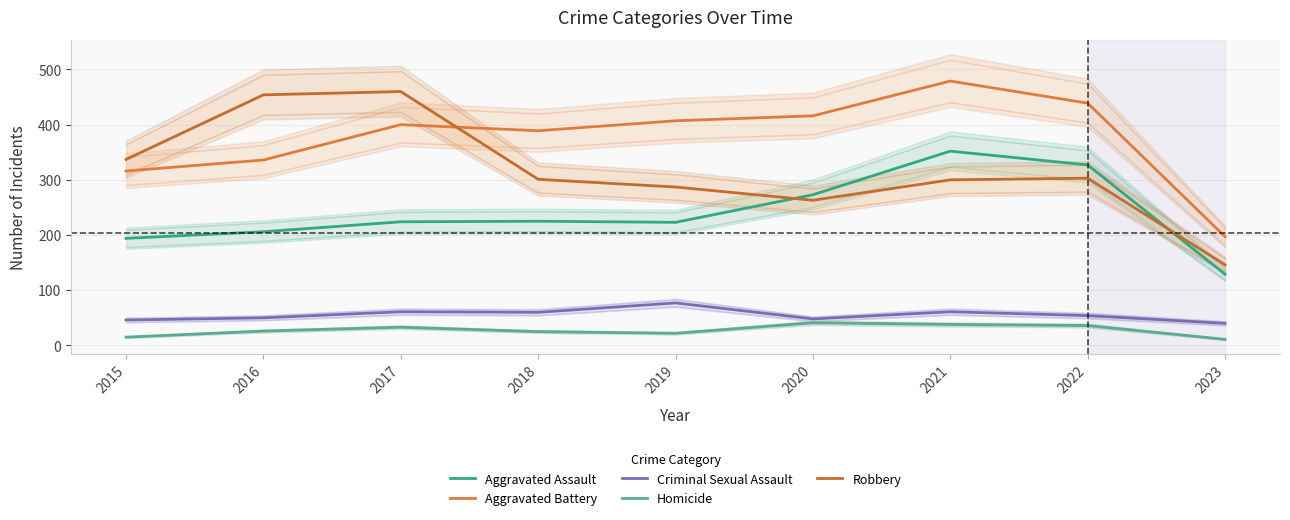

Rank the categories by Aggravated Assault value from lowest to highest.

2023, 2015, 2016, 2019, 2017, 2018, 2020, 2022, 2021